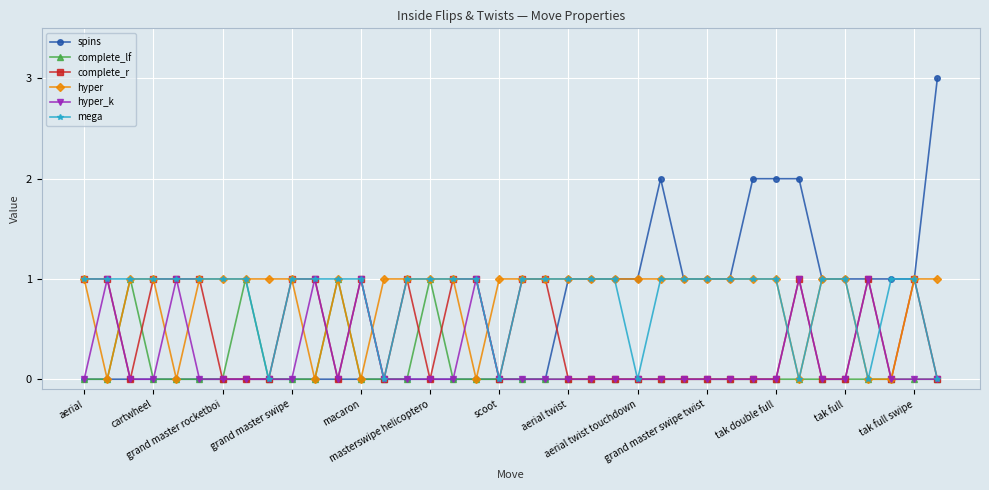

Does the chart display data point markers on the line(s)?

Yes